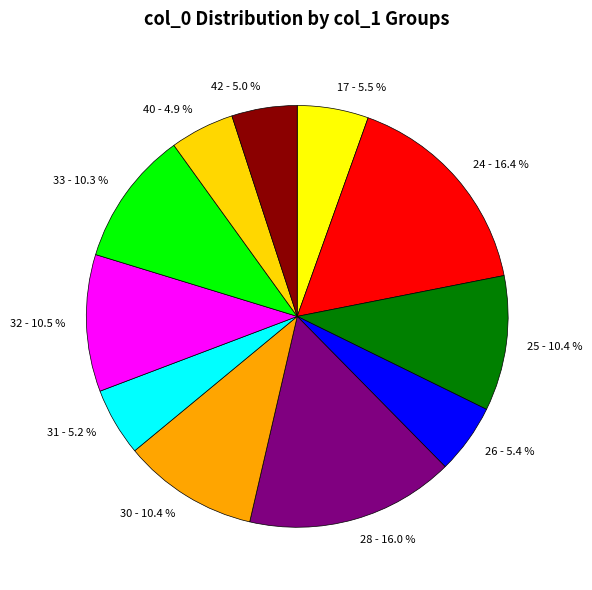

Does any single category account for the majority?

No